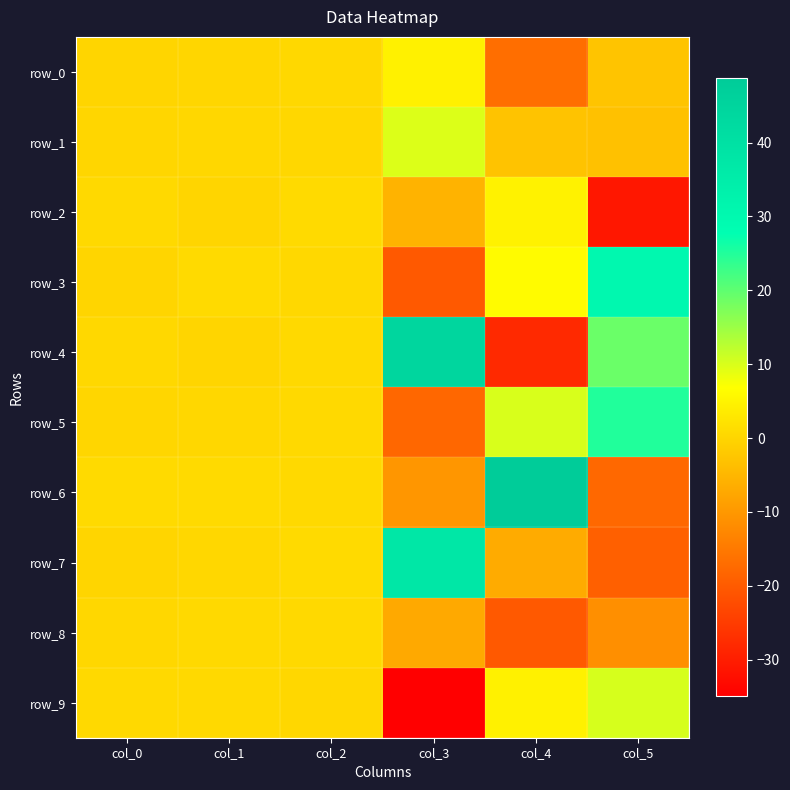

Between col_1 and col_3, which is larger?

col_3